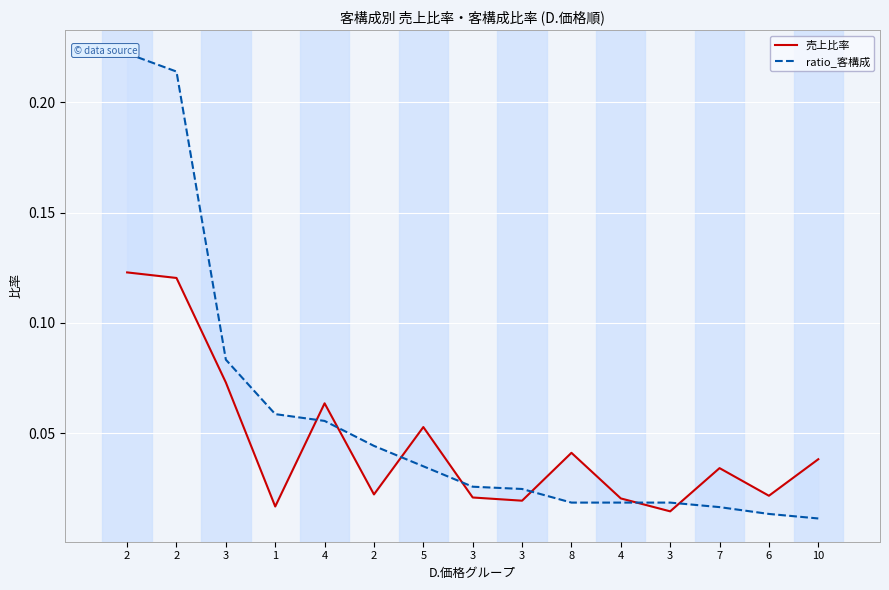

What are all the series names shown in the legend?

売上比率, ratio_客構成